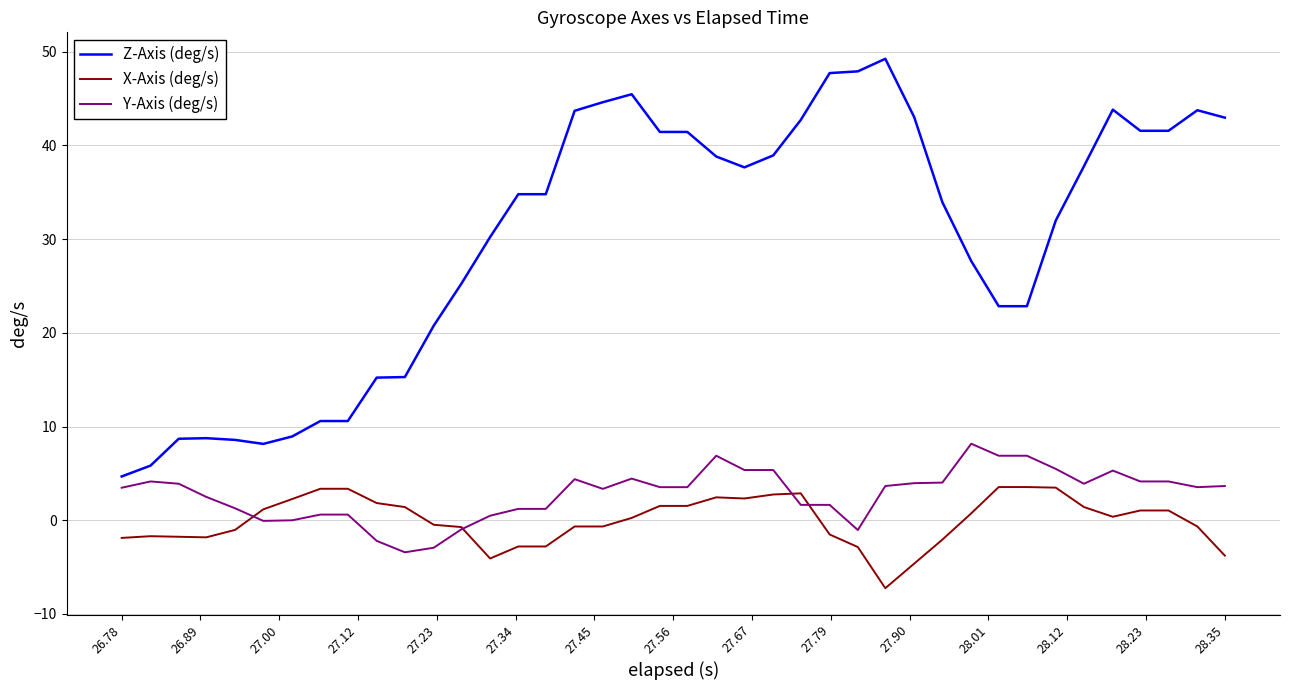

Which series has the largest total across all categories?

Z-Axis (deg/s)